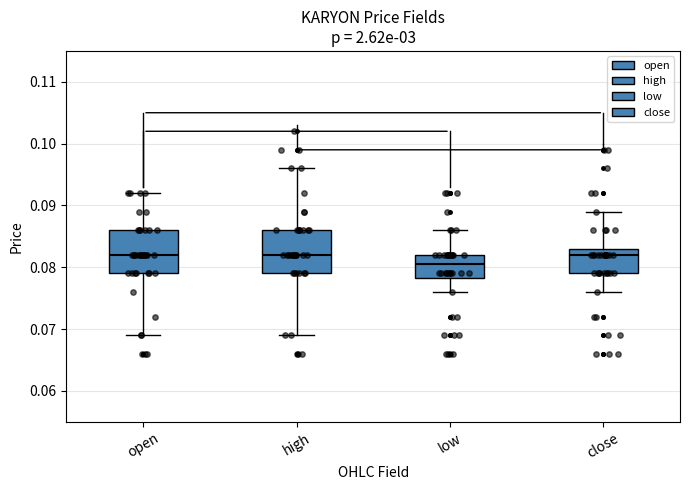

Where does the upper whisker of the box for close end on the y-axis? The values are not printed on the chart, so give them approximately, as read against the axis.

0.089